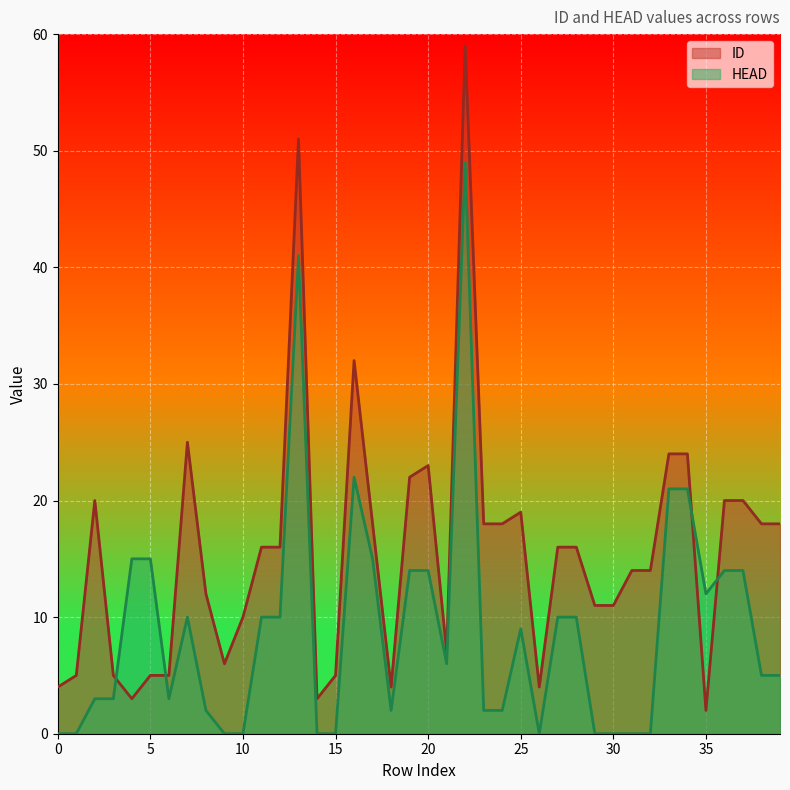

How many lines are shown in the chart?

2